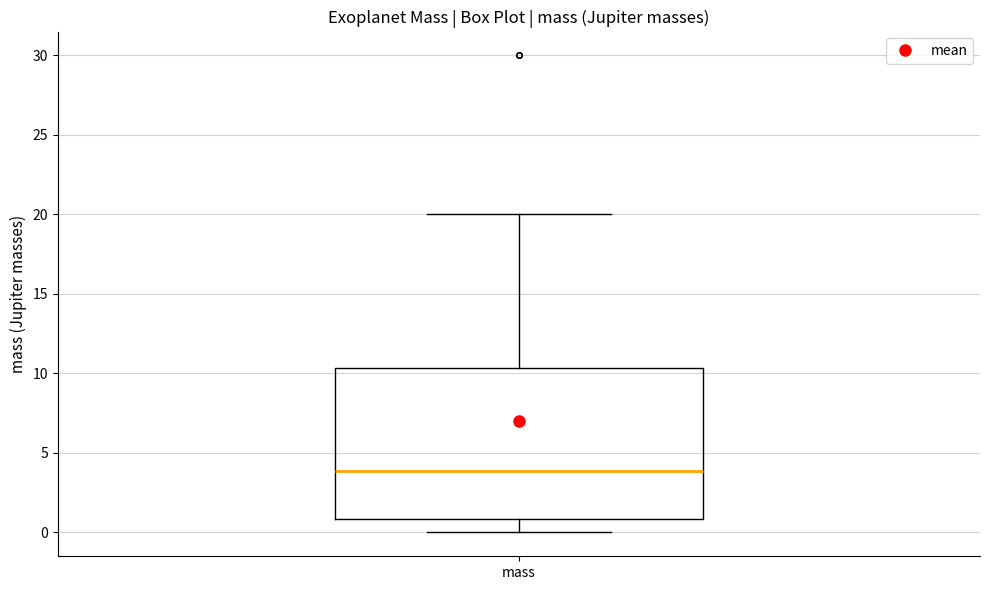

Read this box plot against the y-axis: the position of the median line, the range covered by the box, and the ends of both whiskers. The values are not printed on the chart, so give them approximately, as read against the axis.

median 4.0, box 1.0 to 10.5, whiskers 0.0 to 20.0